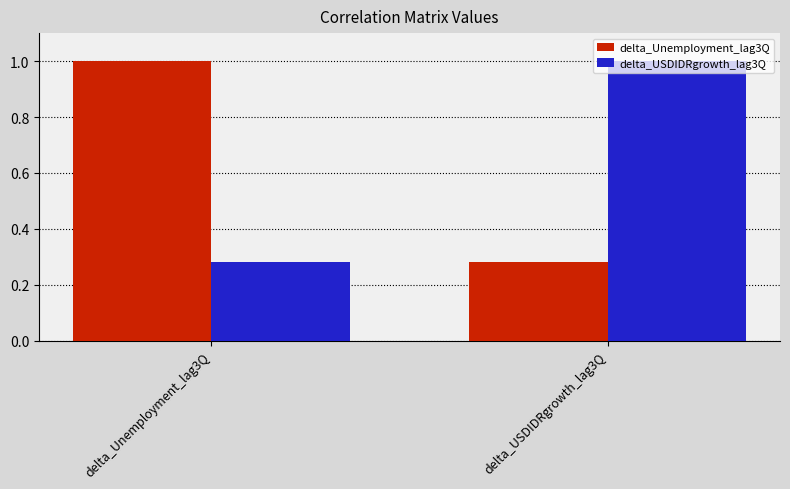

What is the maximum value shown in the chart?

1.0